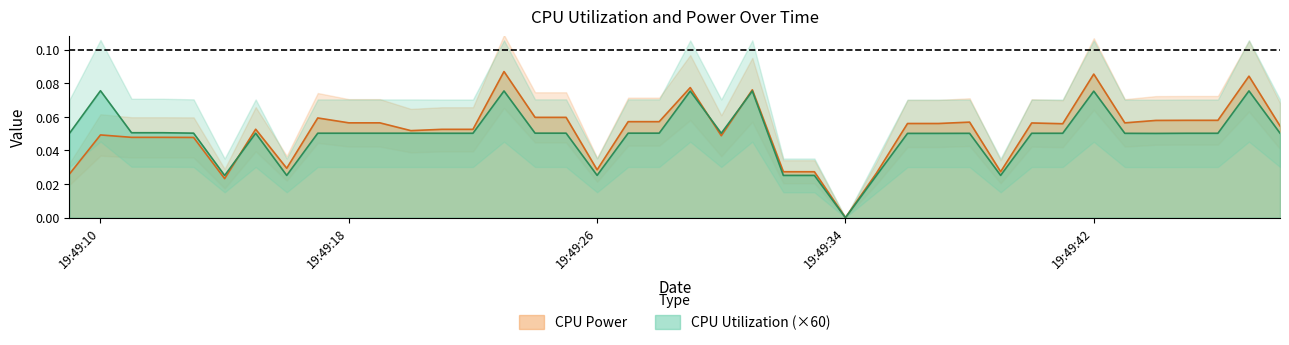

The CPU Utilization series shows 0.0 at 2025-03-24 19:49:19. True or false?

True